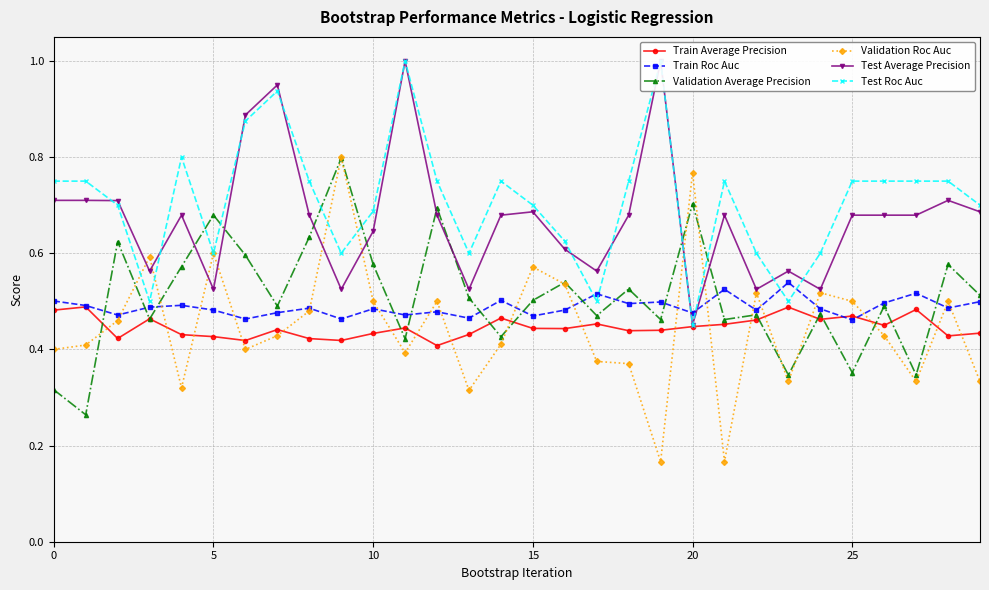

At which category is the sum across all series the highest?

11